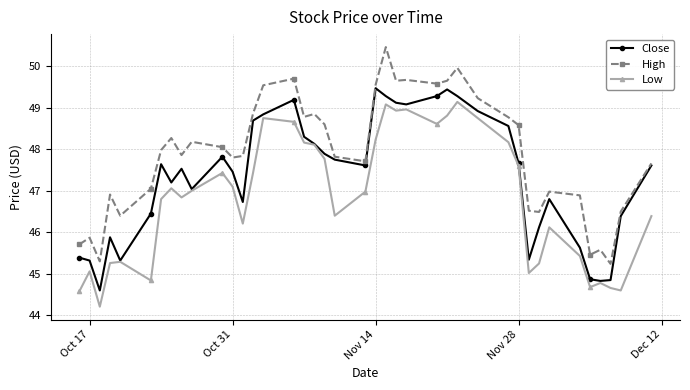

Which series has the largest total across all categories?

High